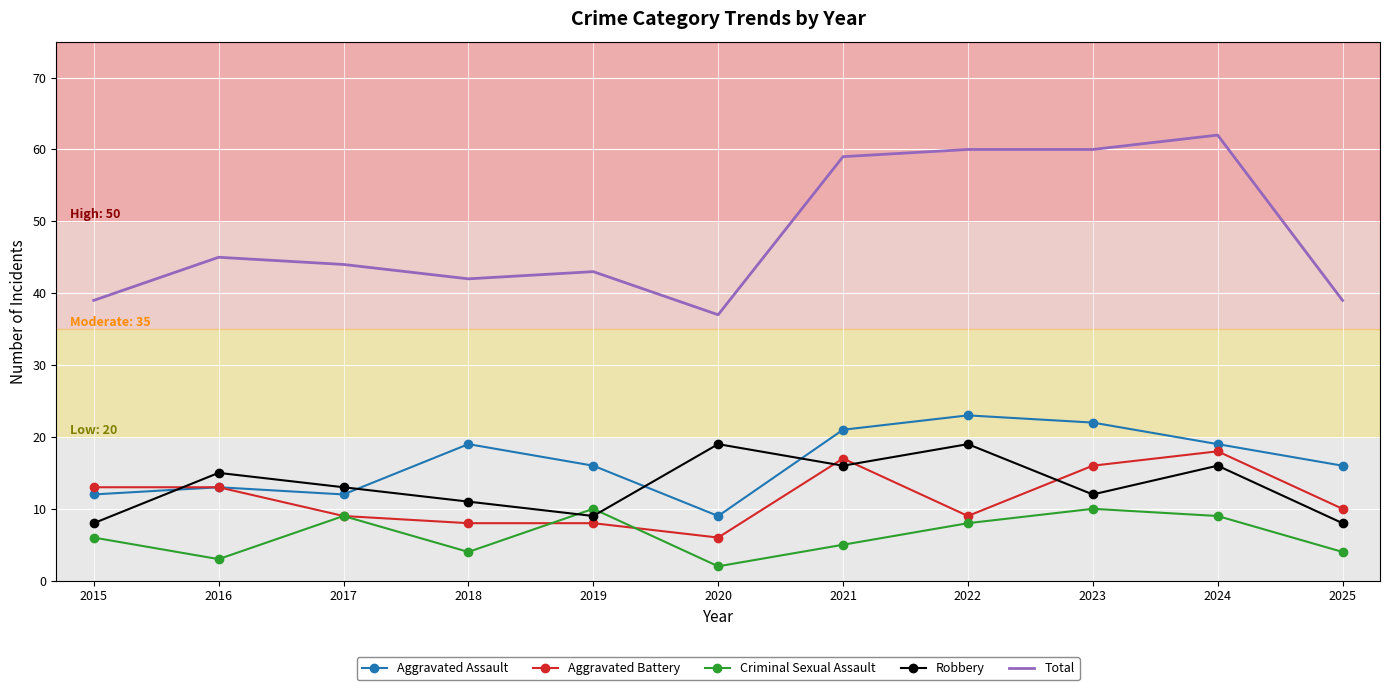

What is the total value across all series at 2021?

118